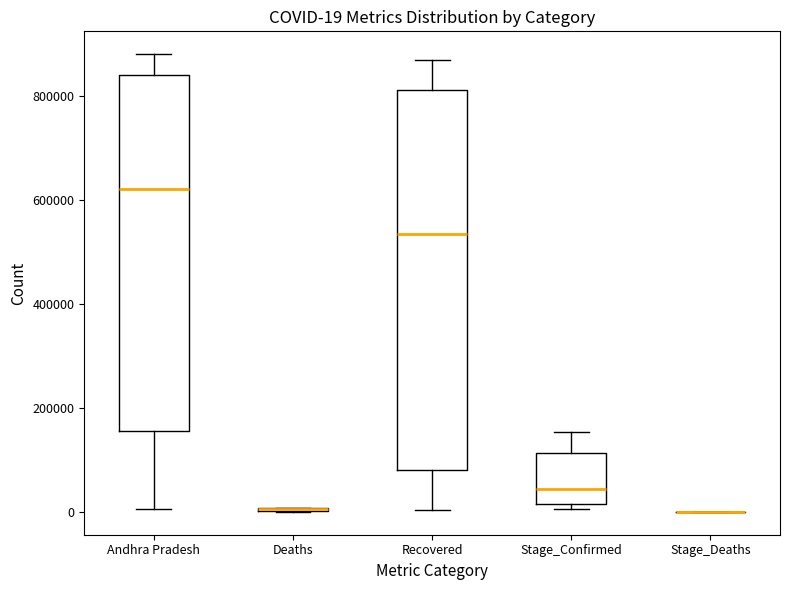

Comparing the boxes themselves (not the whiskers), which one is the tallest?

Recovered